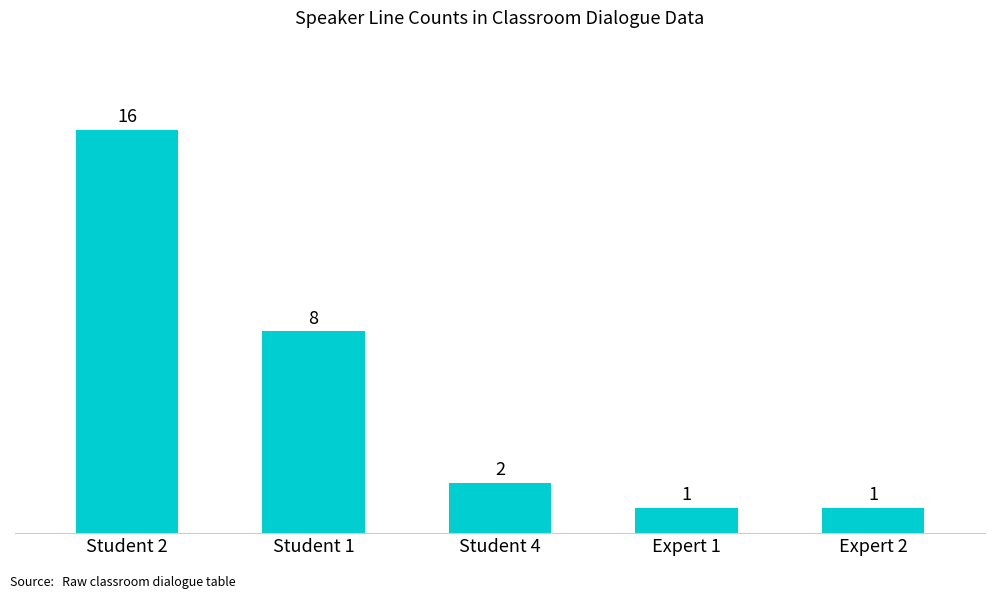

How many series are shown in this chart?

1